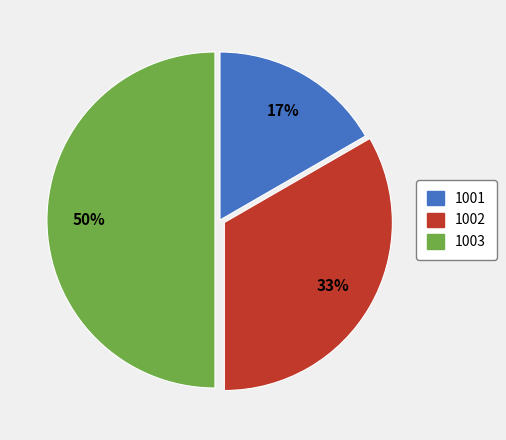

Do 1002 and 1003 together represent more than half of the pie?

Yes